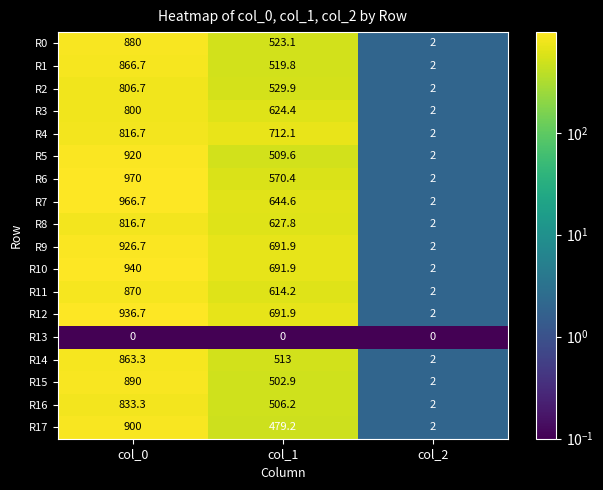

The R11 series shows 3.3 at col_2. True or false?

False